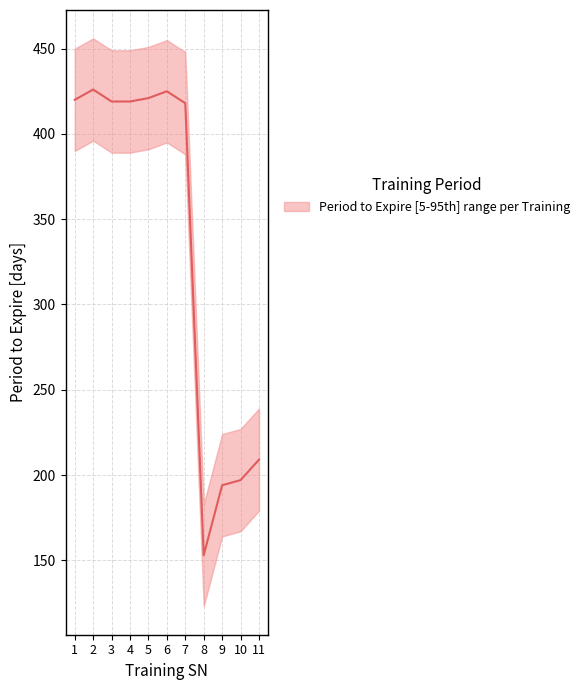

Is this an area chart (filled region under the line)?

No